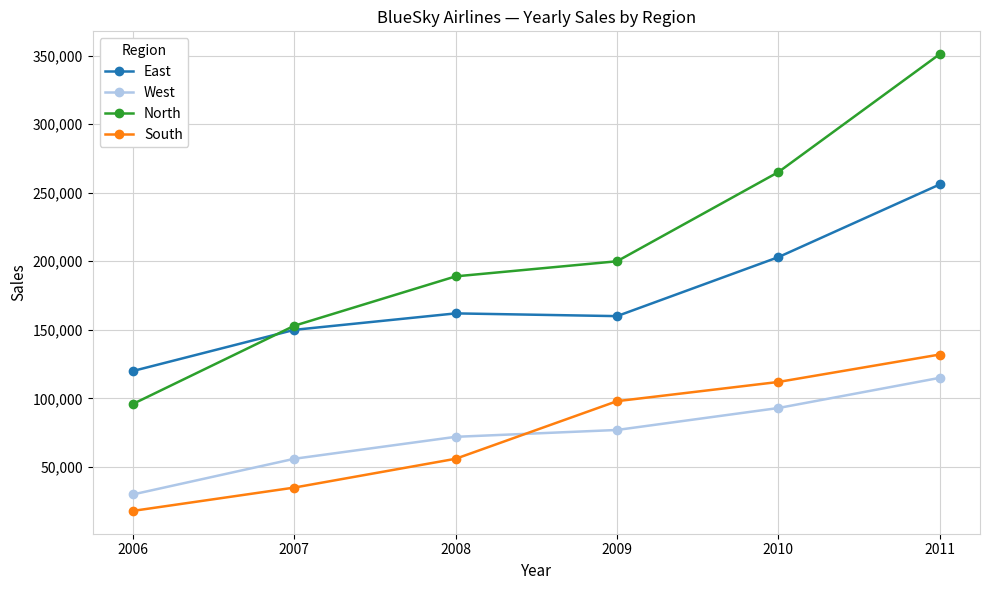

At how many categories does at least one series exceed 260938?

2